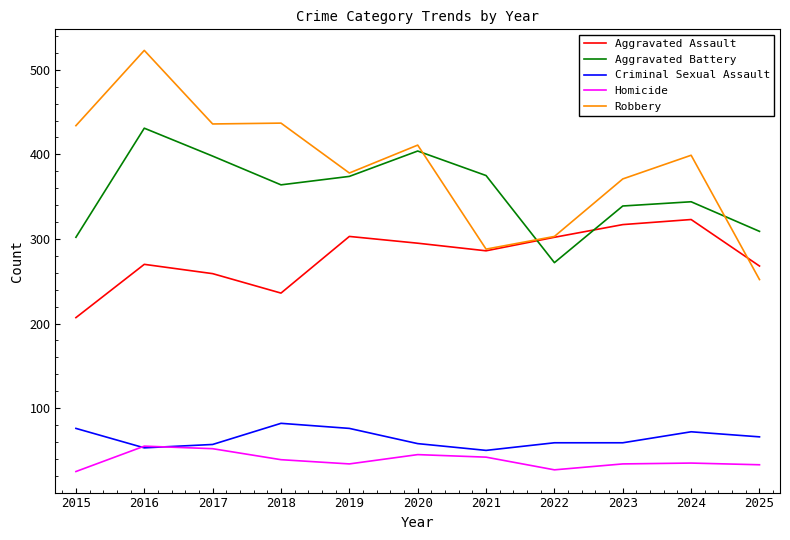

The value of Criminal Sexual Assault at 2025 is 66. True or false?

True